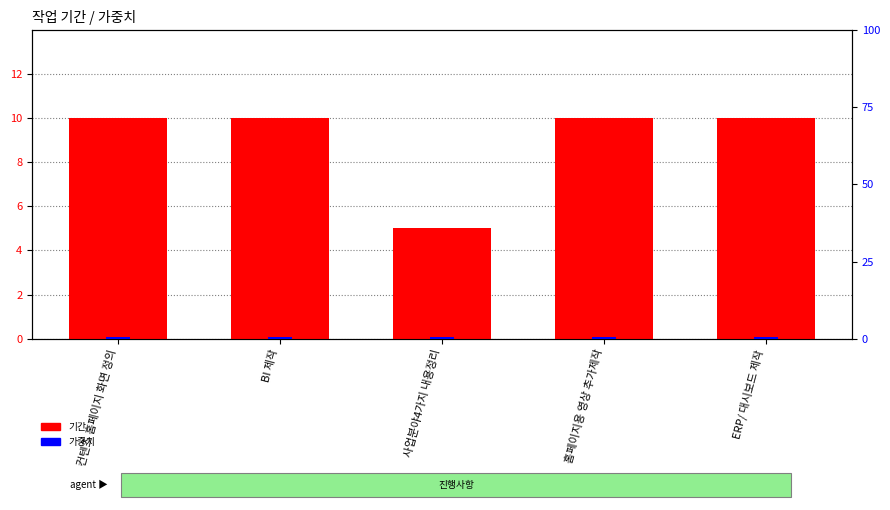

What is the spread (max minus min) of values at 홈페이지용 영상 추가제작?

9.5